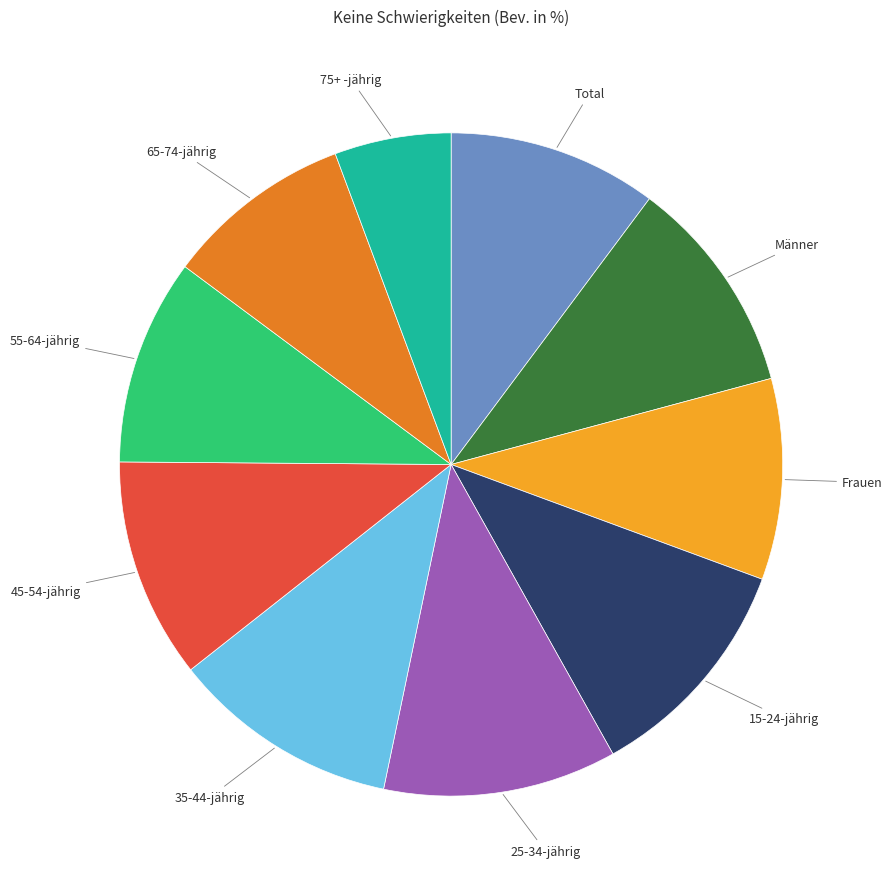

How many segments does this pie chart have?

10